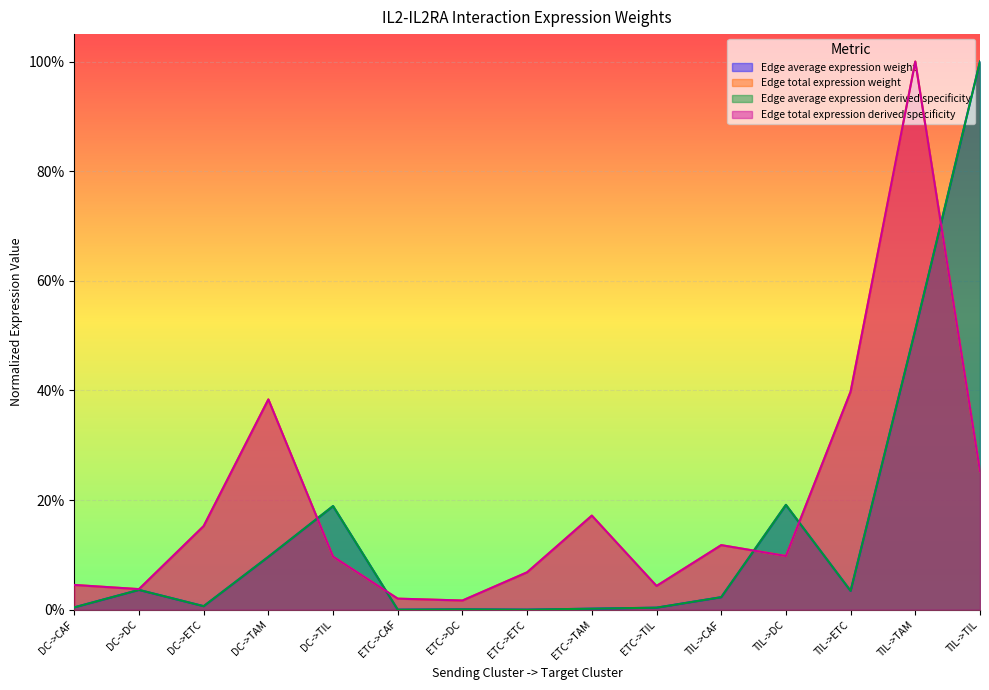

In Edge average expression weight, how many points are lower than both neighbors (excluding endpoints)?

4